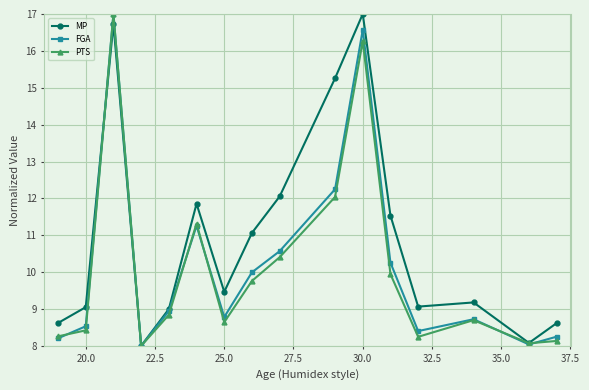

What is the smallest value displayed?

8.0